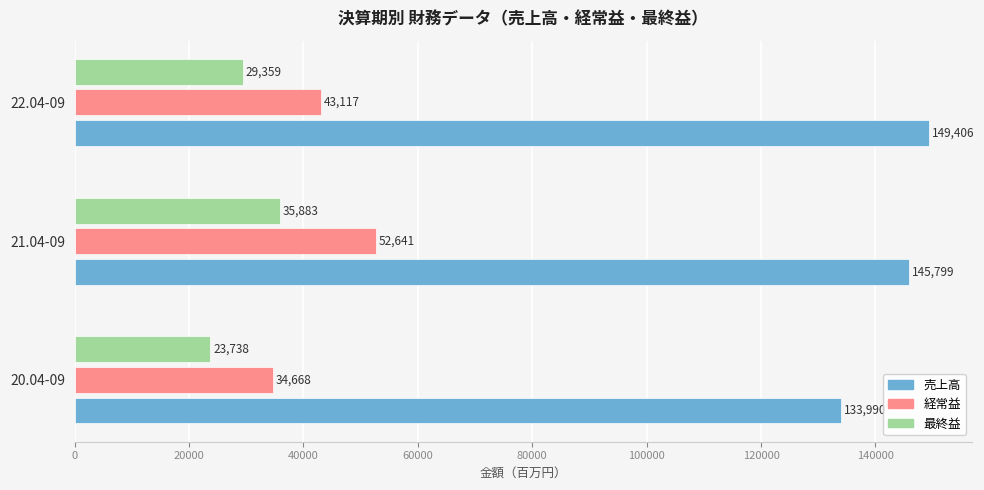

At how many categories does at least one series exceed 142528?

2